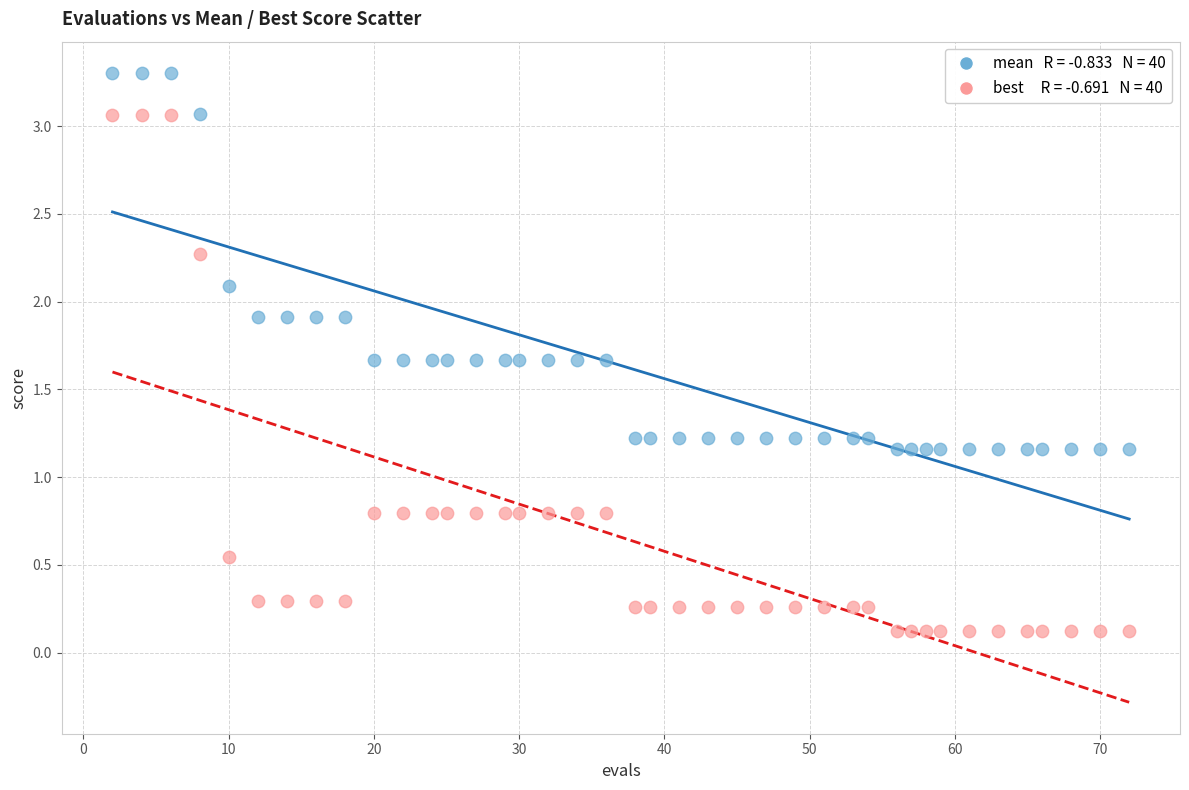

Across all data points, what is the range of X values (max minus min)?

70.0